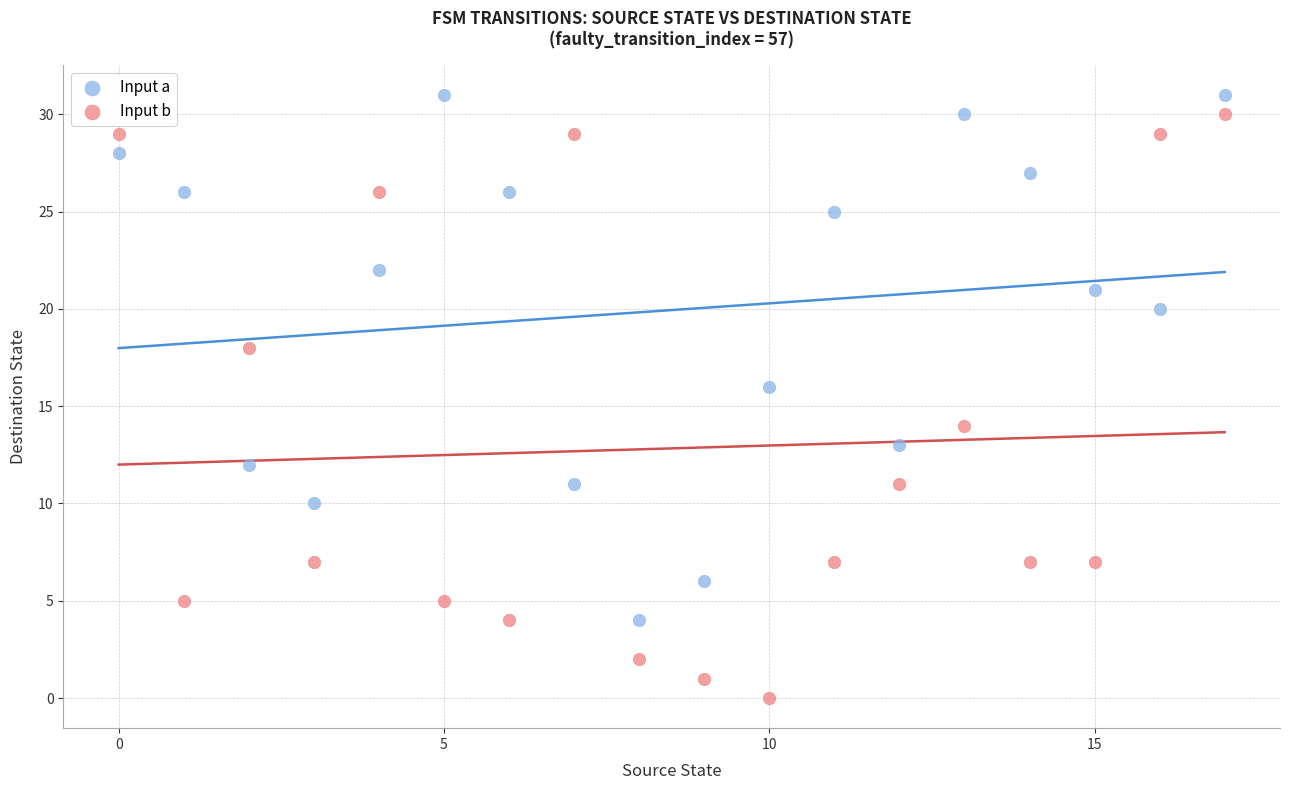

Across all data points, what is the range of Y values (max minus min)?

31